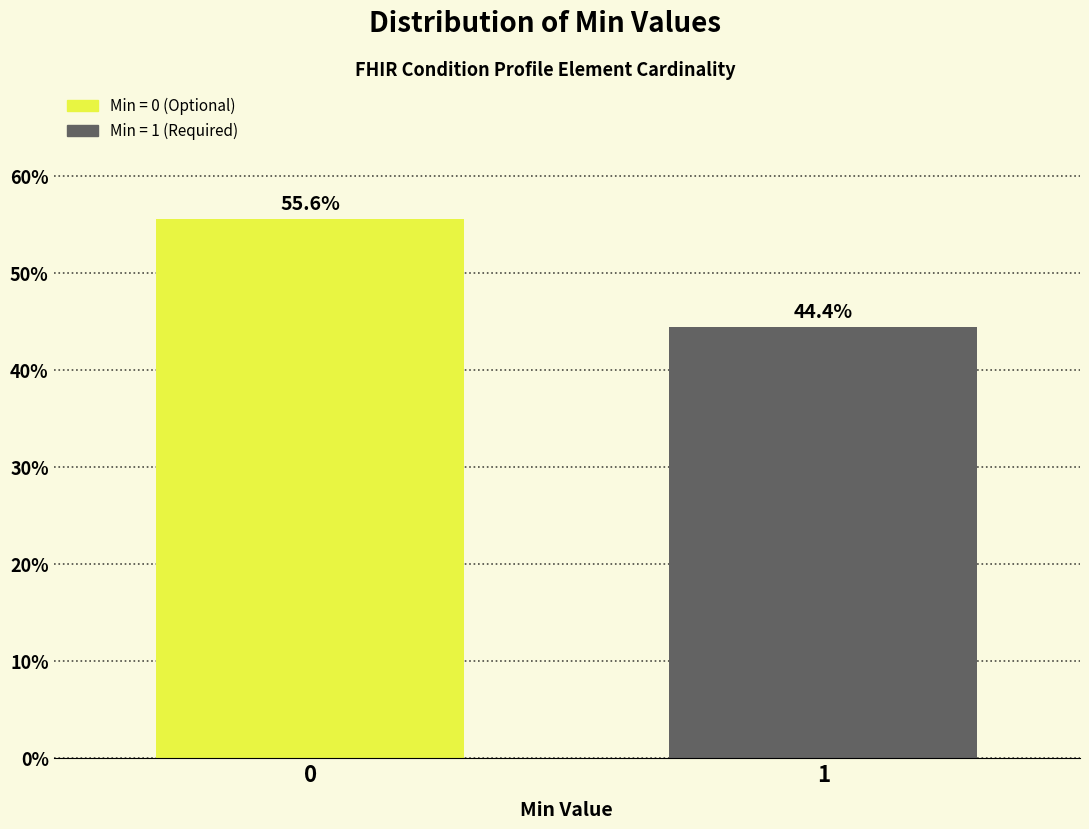

Reading left to right, what are all the values shown in this chart?

0=55.6	1=44.4